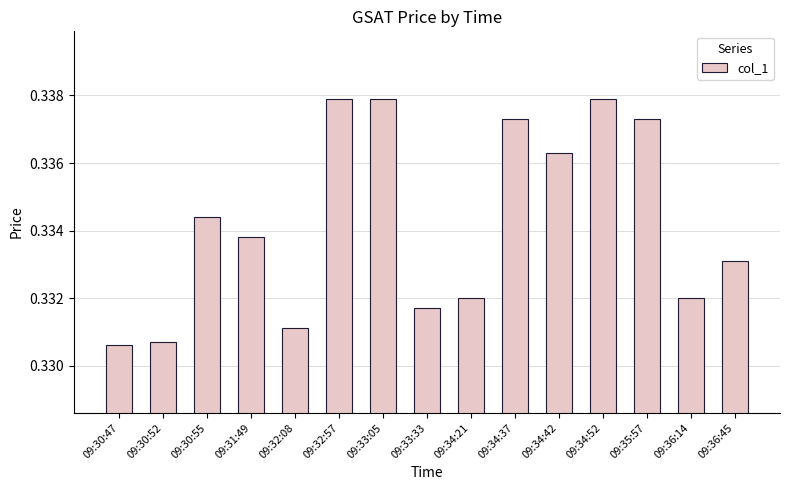

Are the bars horizontal?

No